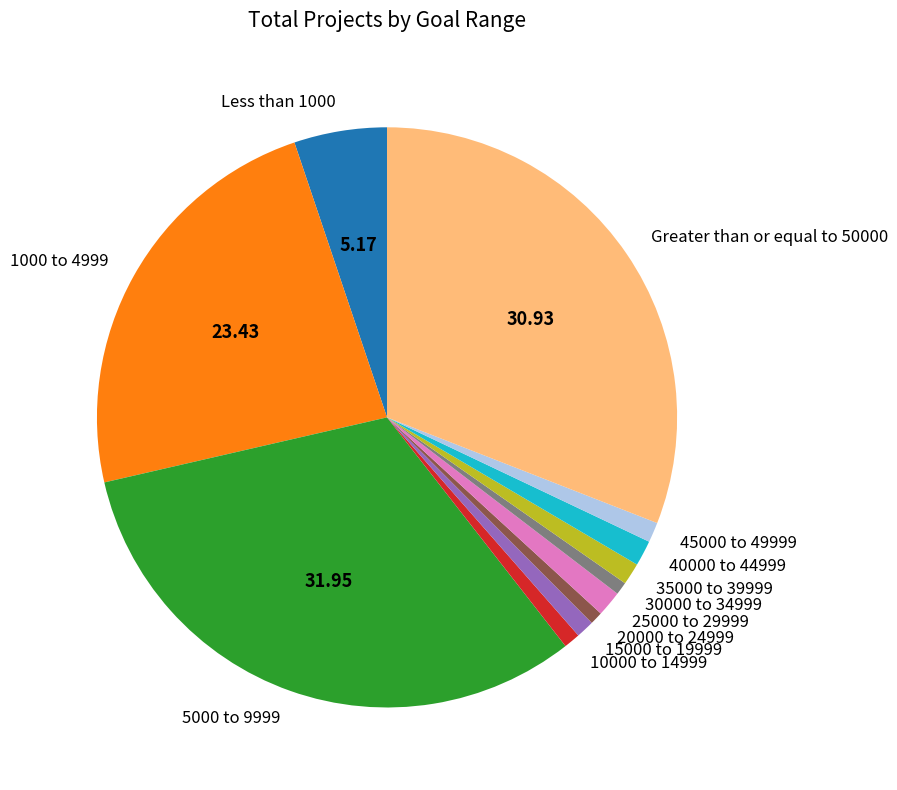

Is the sum of 1000 to 4999 and 15000 to 19999 greater than half?

No